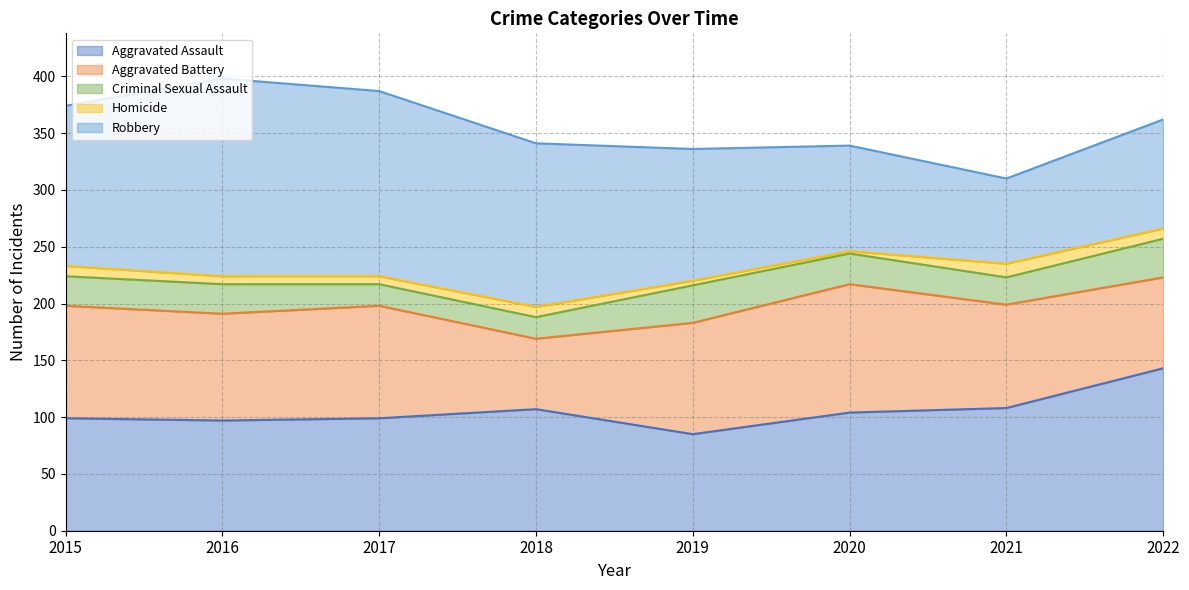

True or false: Criminal Sexual Assault has a value of 11 at 2019.

False